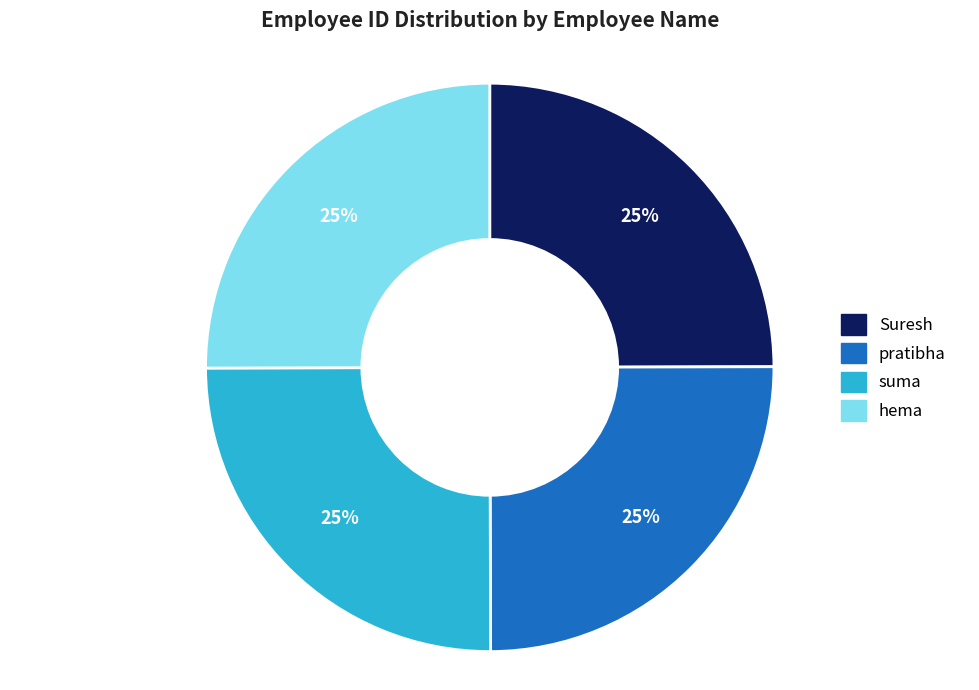

Is it true that Suresh is 25% of the pie?

True